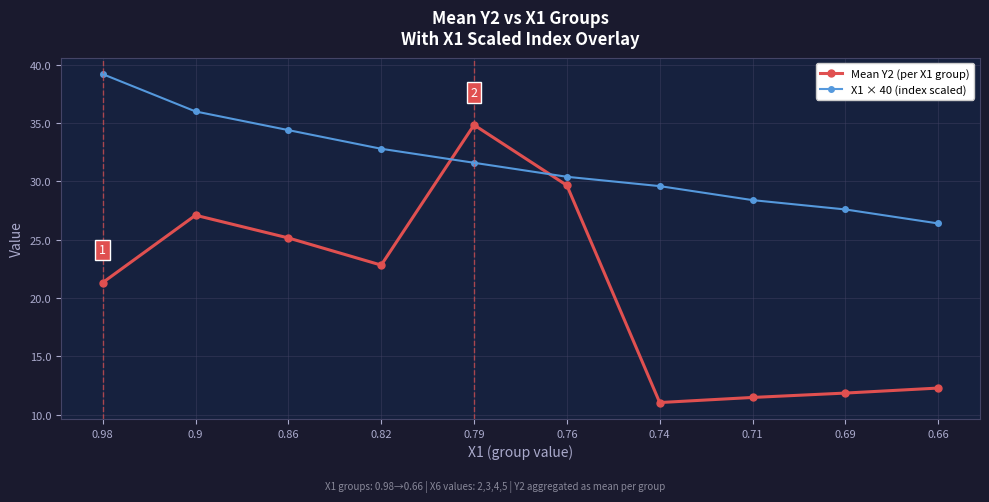

How many values in the Mean Y2 (per X1 group) series exceed 22?

5